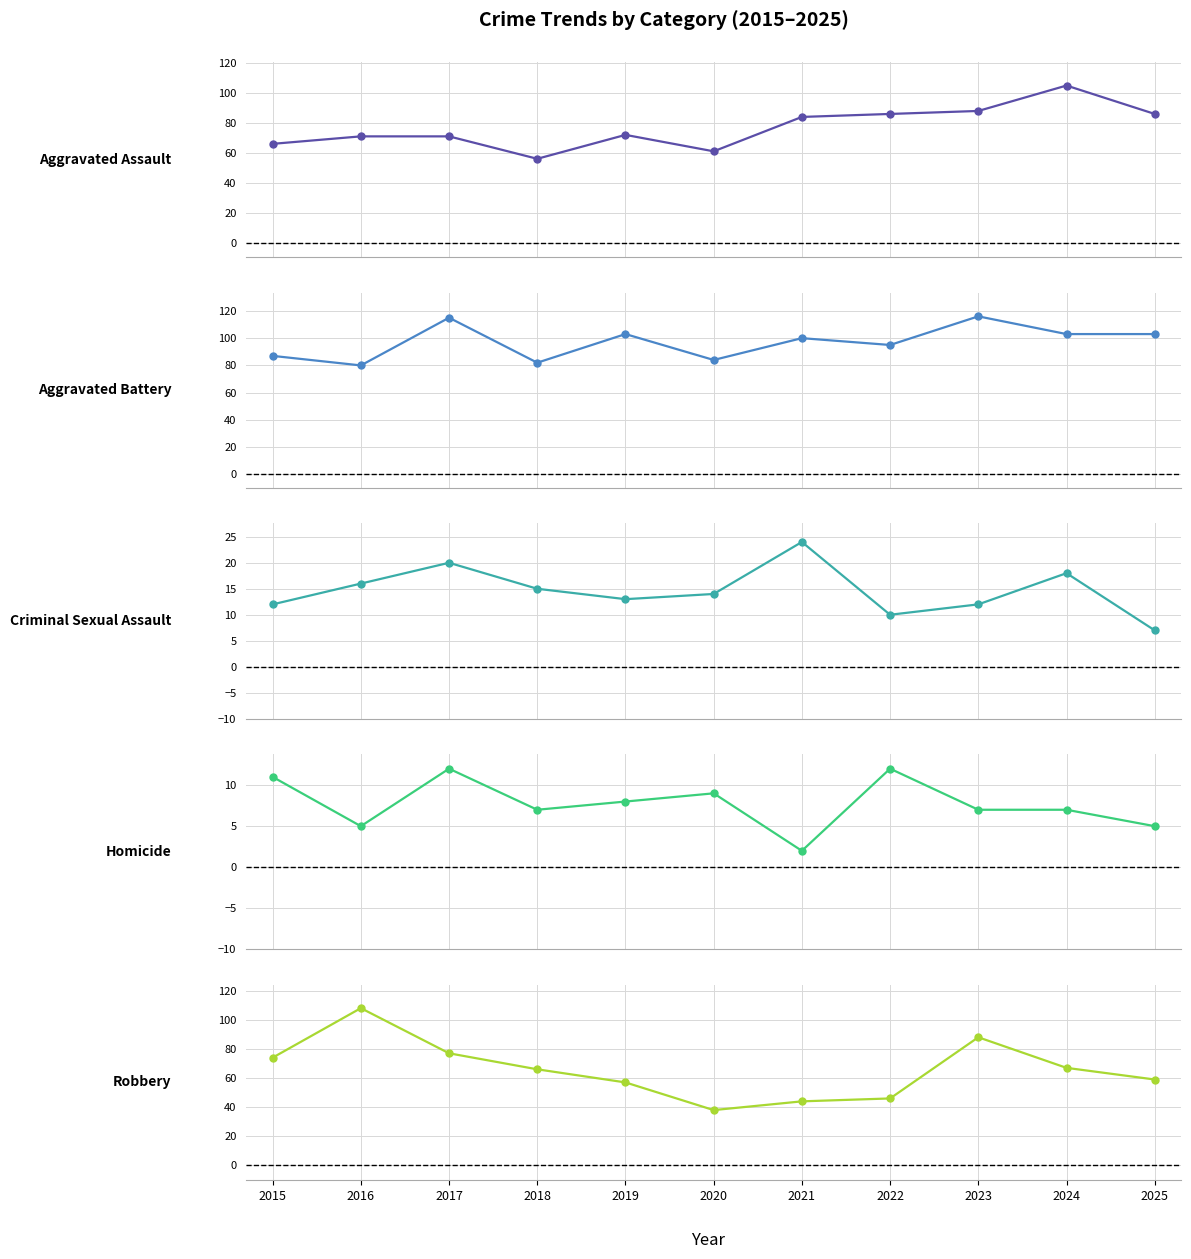

True or false: Homicide and Robbery intersect in this chart.

False